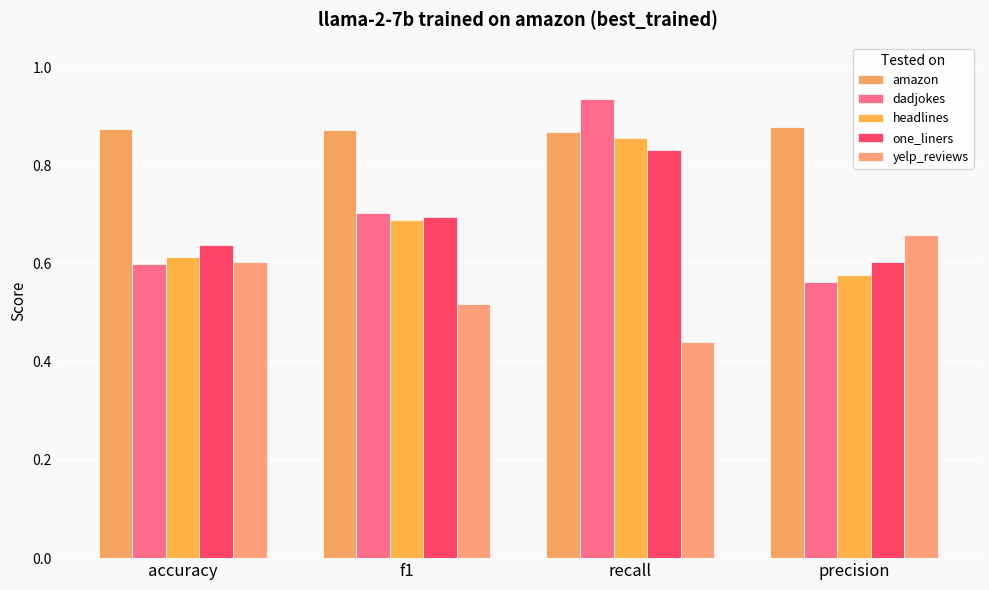

Which series has the largest total across all categories?

amazon